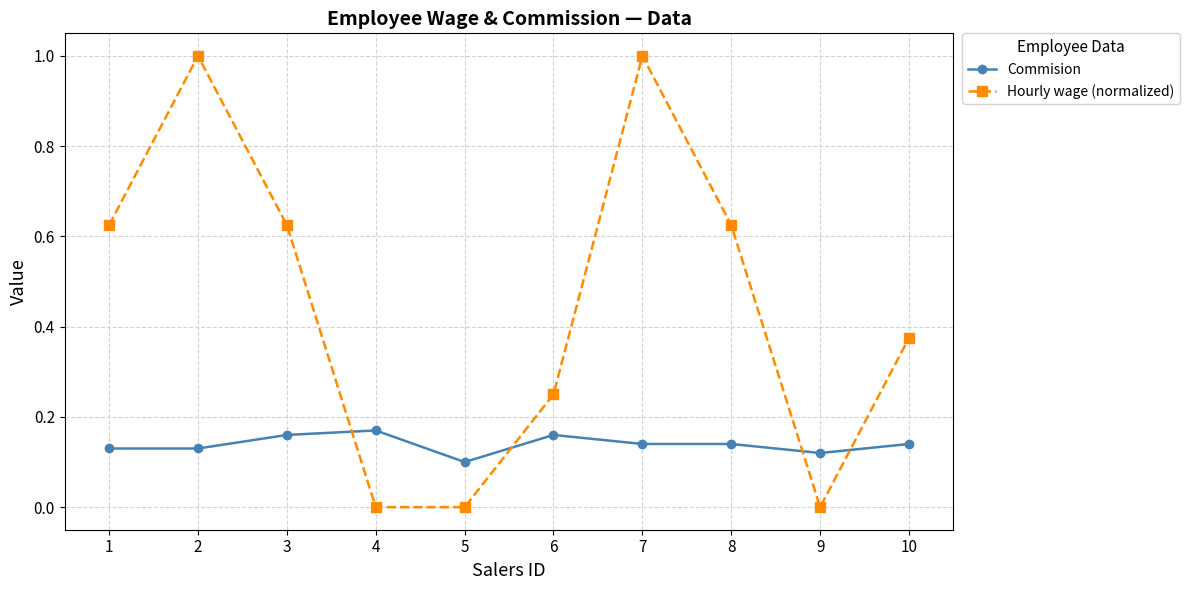

Which series has the largest range (max minus min)?

Hourly wage (normalized)